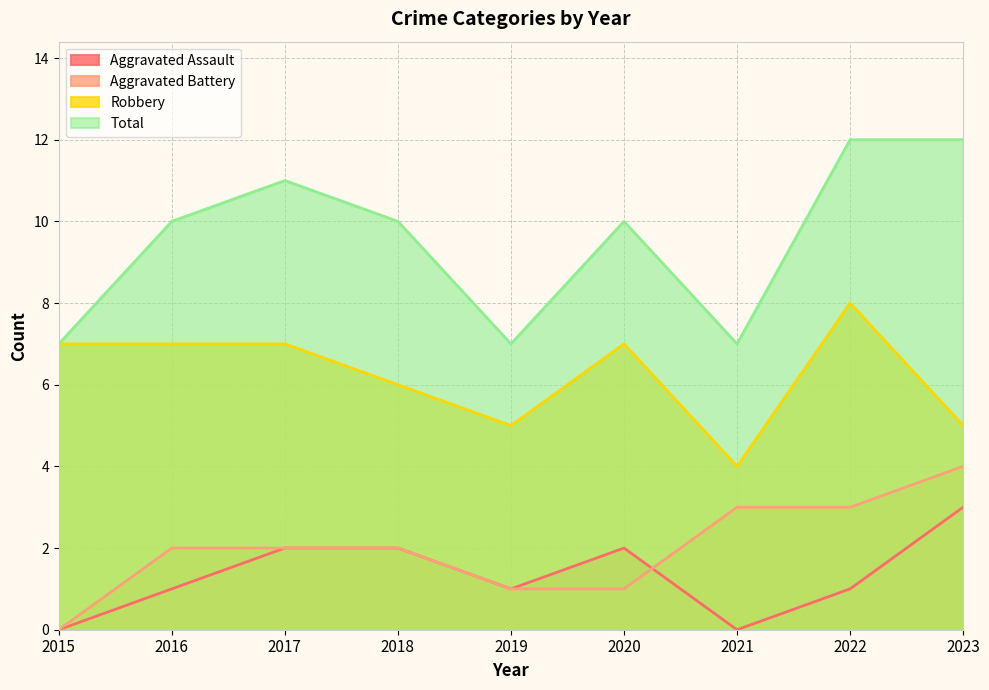

What are all the series names shown in the legend?

Aggravated Assault, Aggravated Battery, Robbery, Total